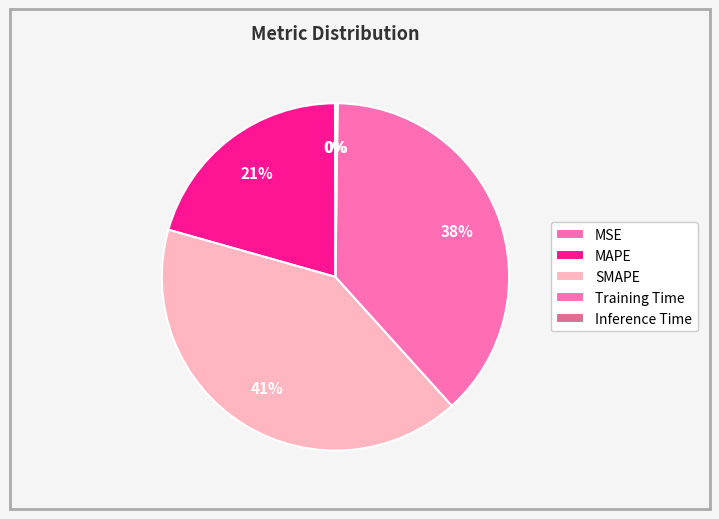

What is the smallest slice in the pie chart?

MSE